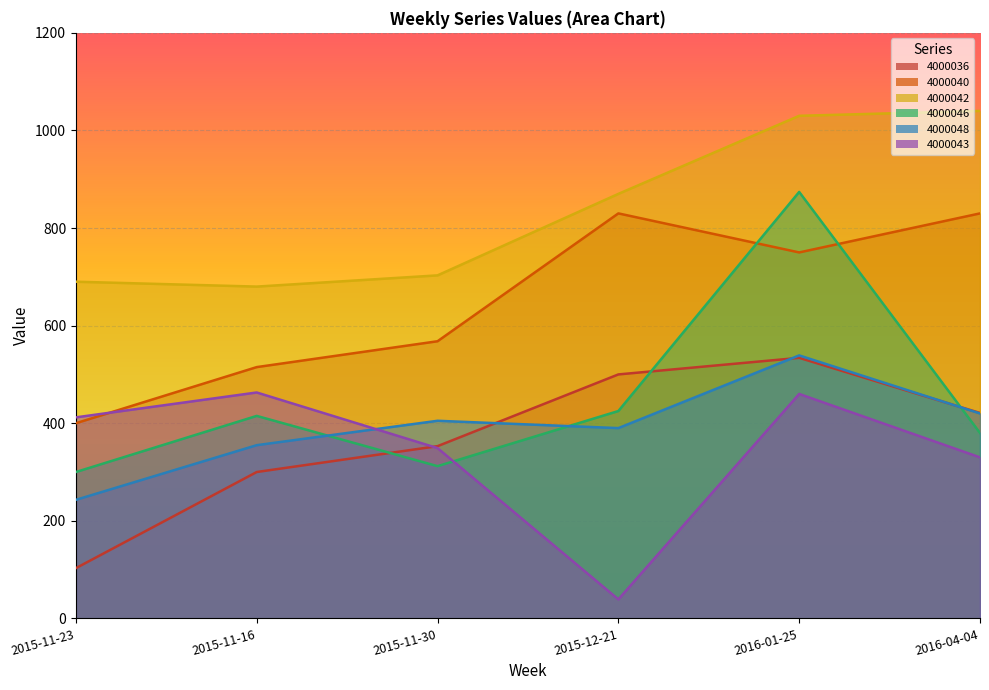

List the series in order of their peak value, lowest first.

4000043, 4000036, 4000048, 4000040, 4000046, 4000042